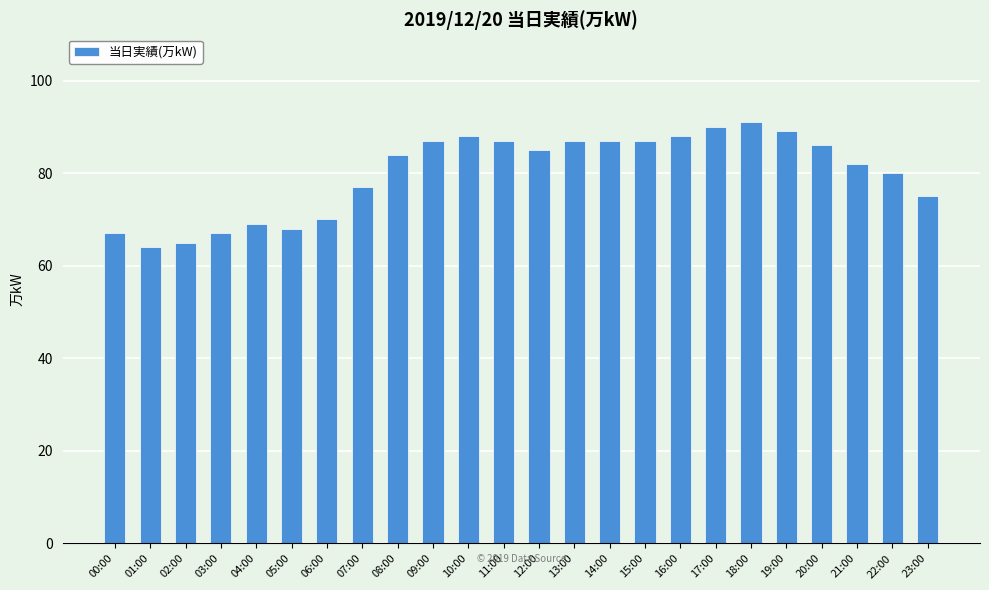

What is the smallest value displayed?

64